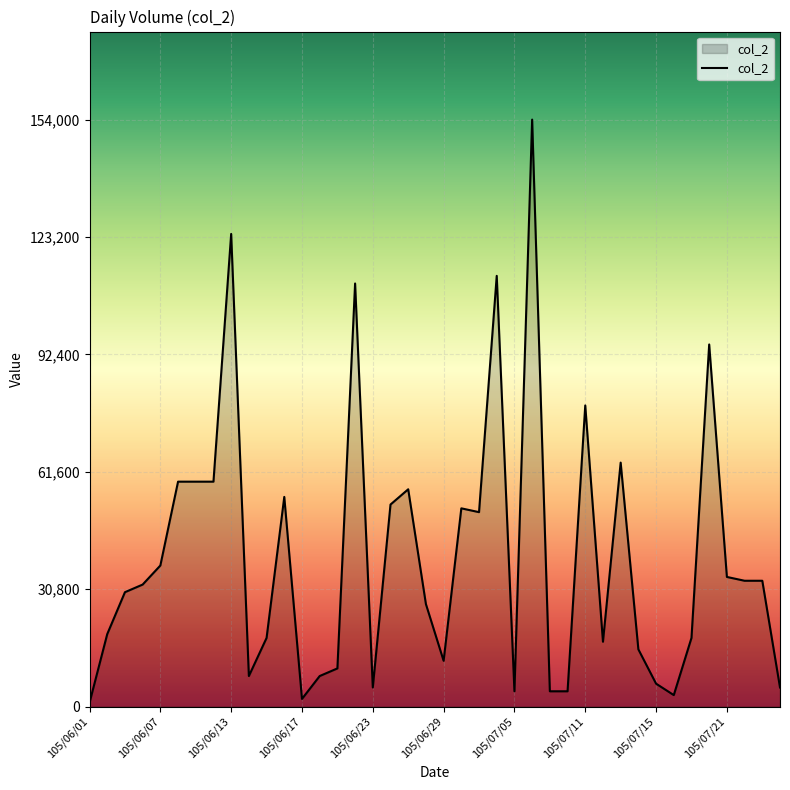

What is the difference between the maximum and minimum values?

153000